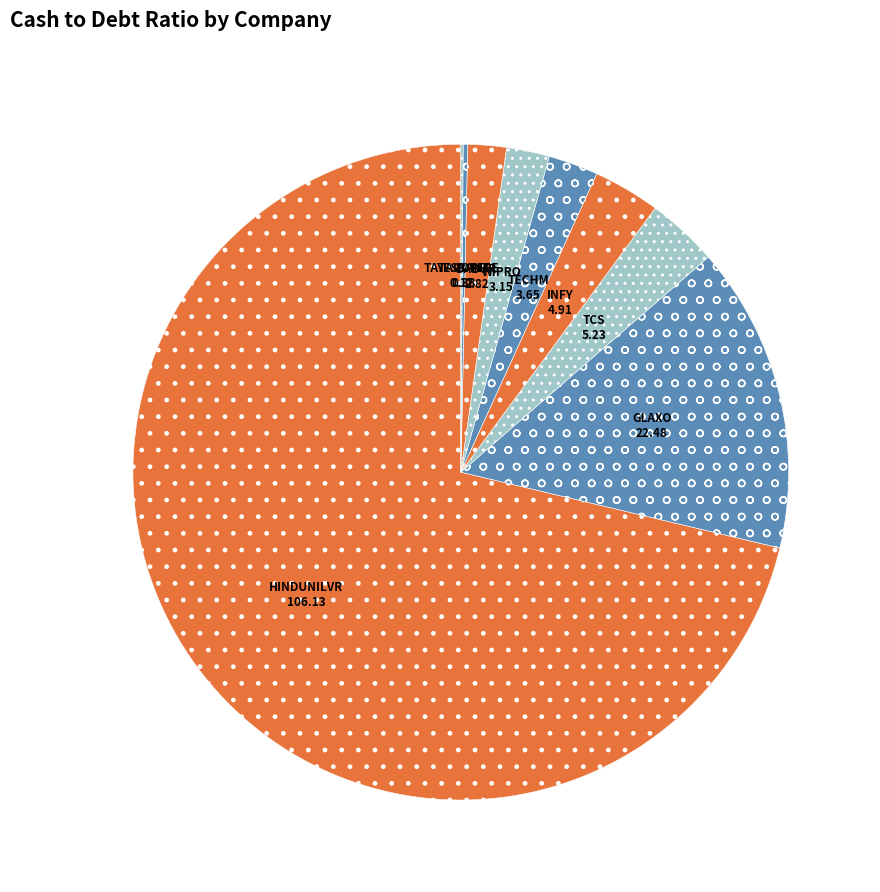

Which category has the smallest portion of the pie?

TATACOFFEE.NS